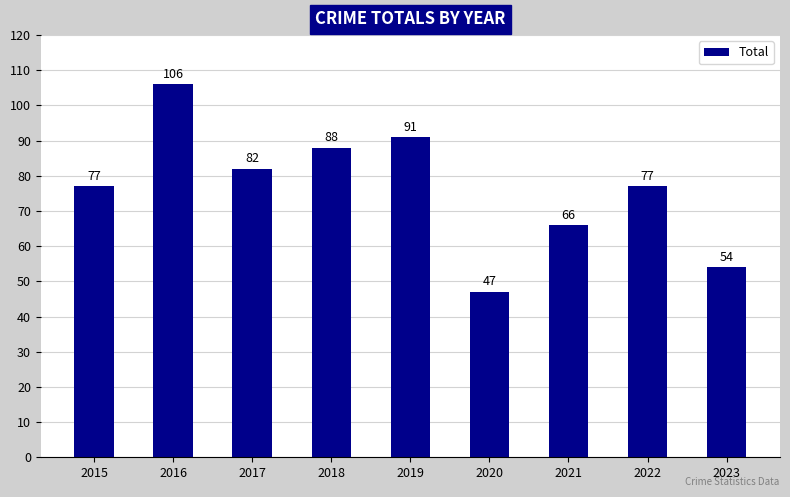

What is the sum of all values?

688